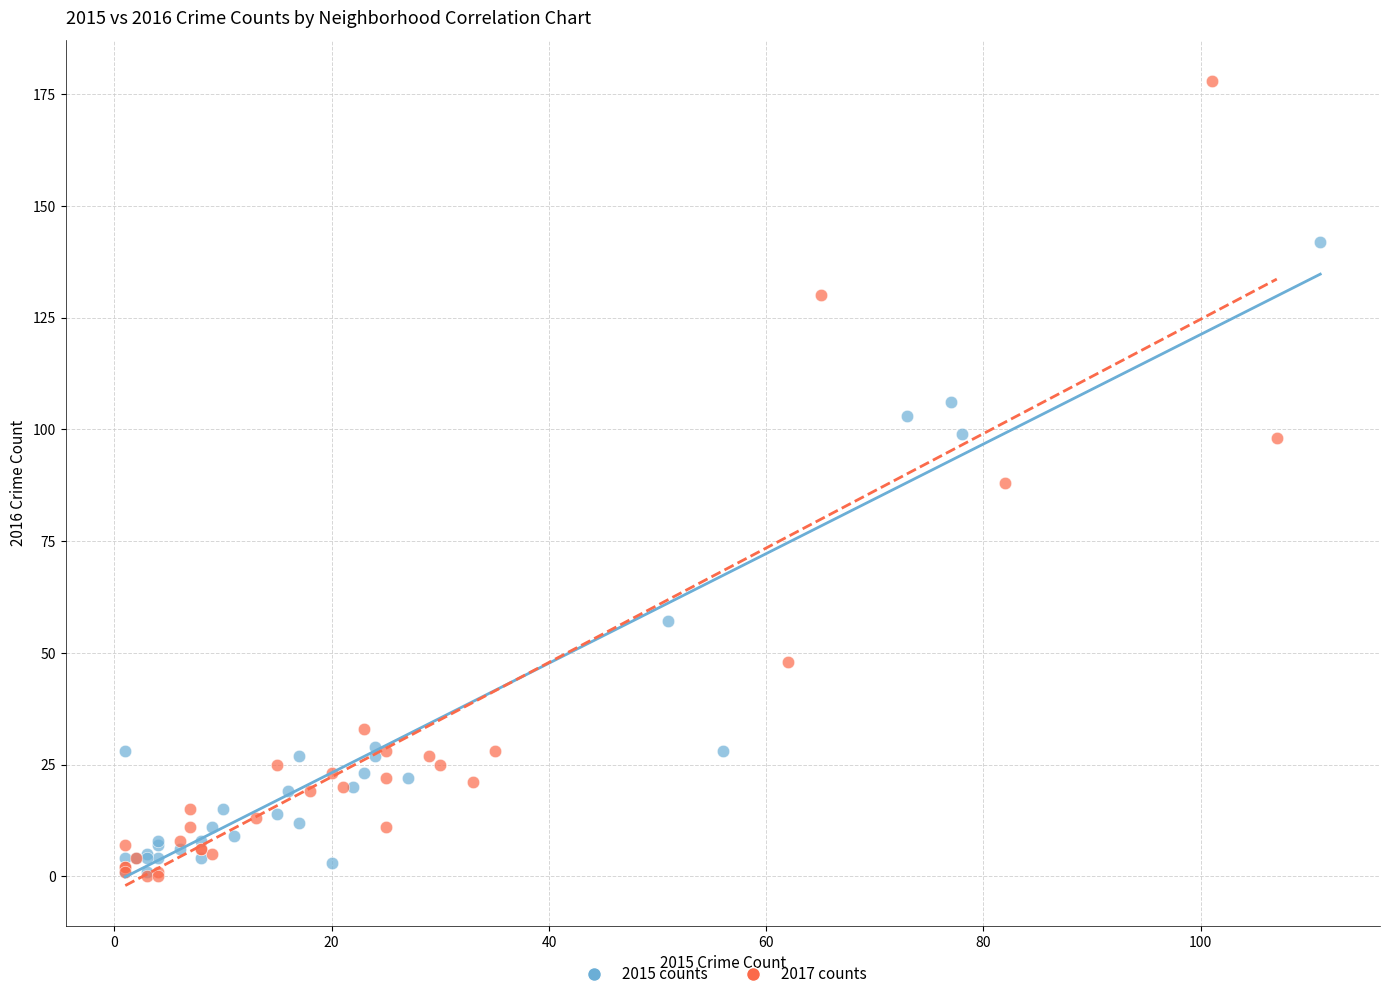

Which series contains the highest Y value?

2017 counts